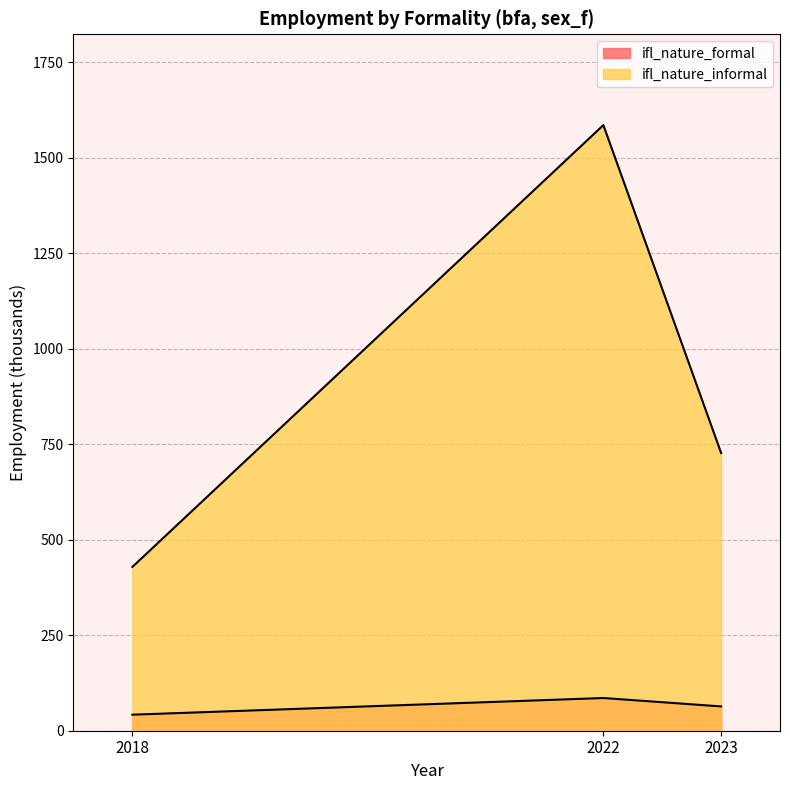

How many values in the ifl_nature_formal series are below 63?

1